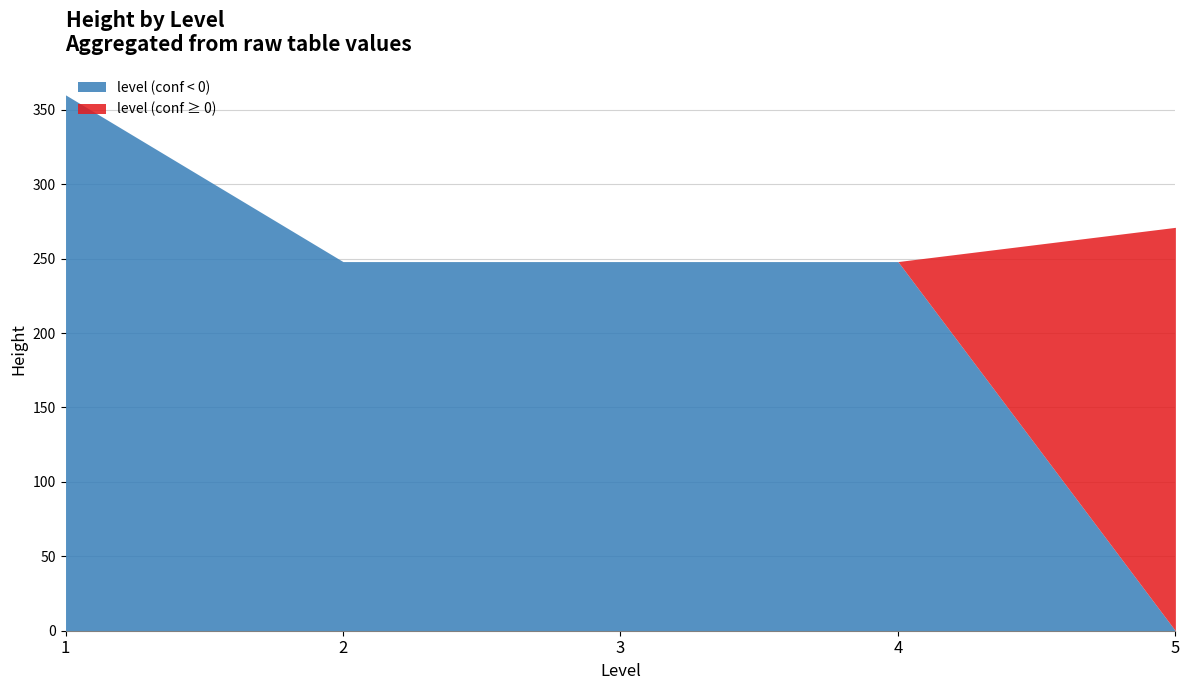

Does the chart display data point markers on the line(s)?

No